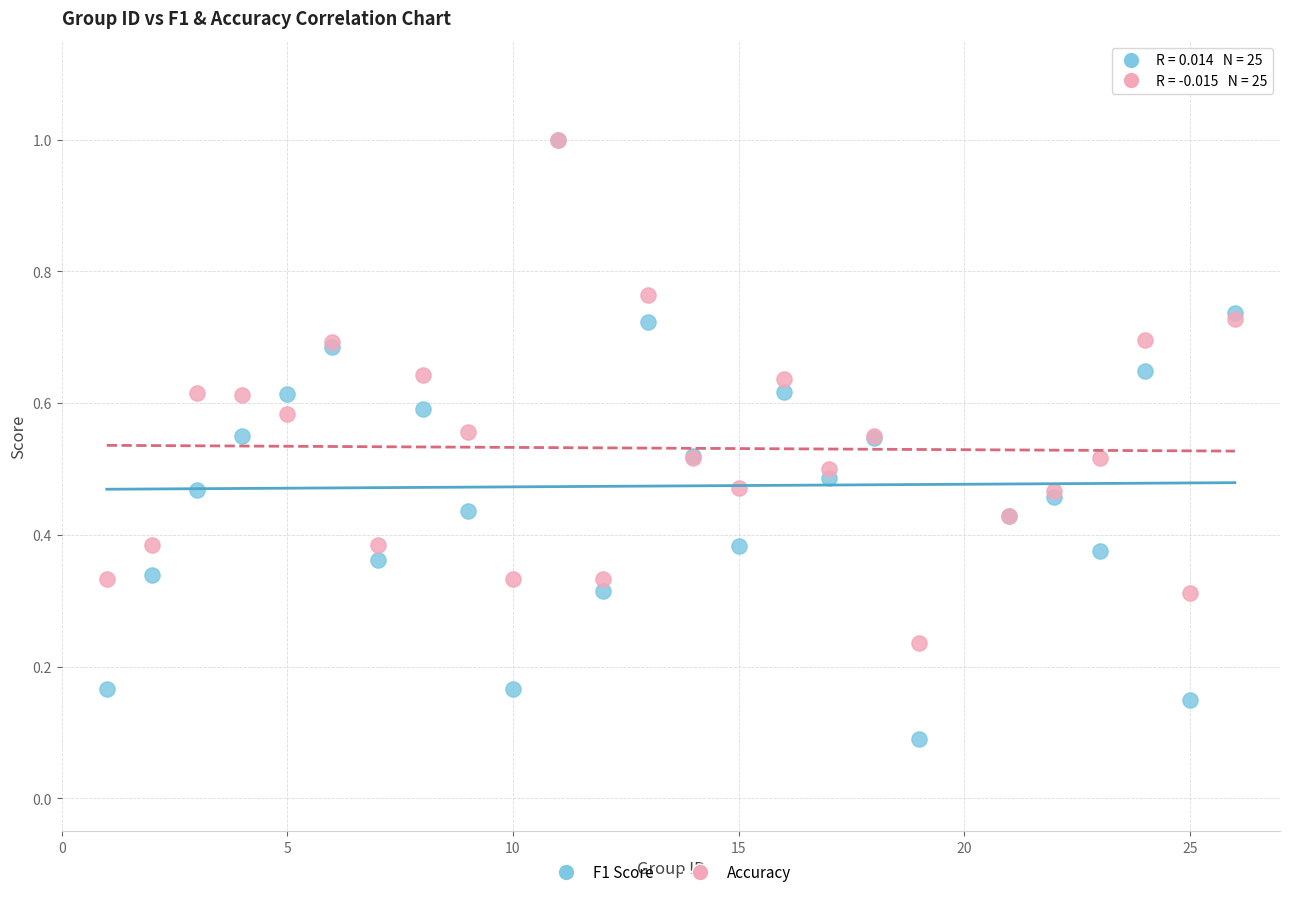

What are all the series names shown in the legend?

F1 Score, Accuracy